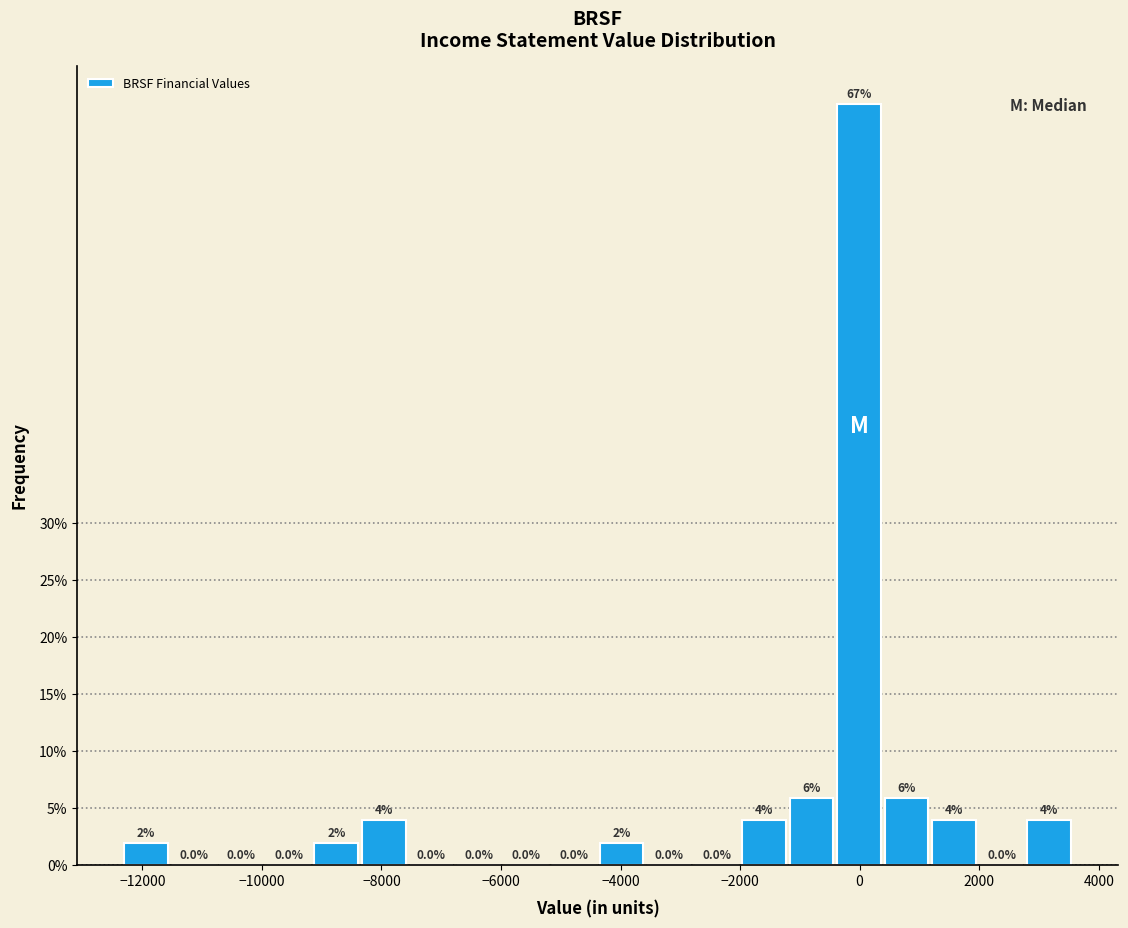

Read against the x-axis, roughly where is the centre of the tallest bar?

0